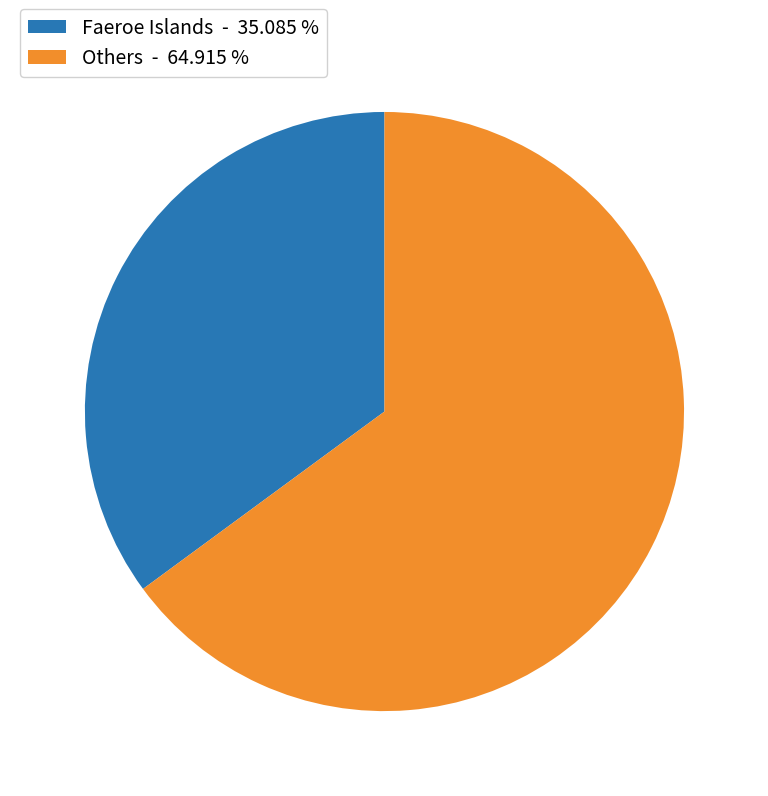

Does Faeroe Islands - 35.085 % account for over 50% of the chart?

No